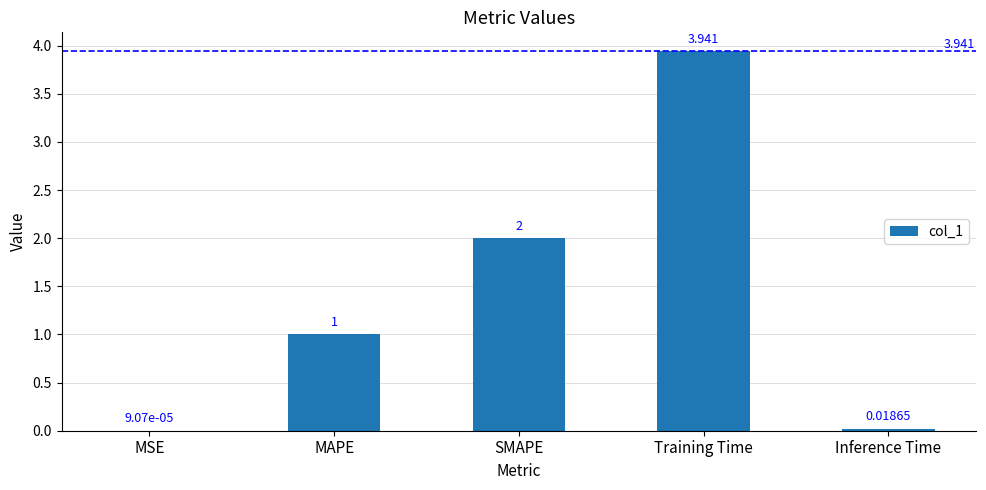

The chart shows a value of 1.0 at MAPE. True or false?

True